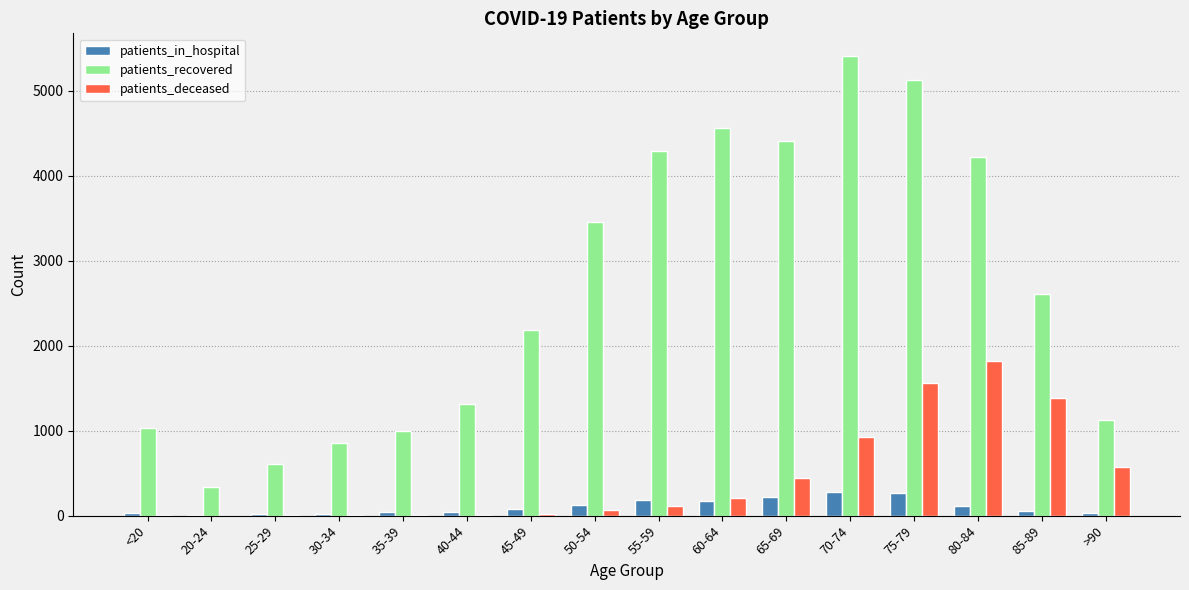

Which series changed the most between 20-24 and 60-64?

patients_recovered